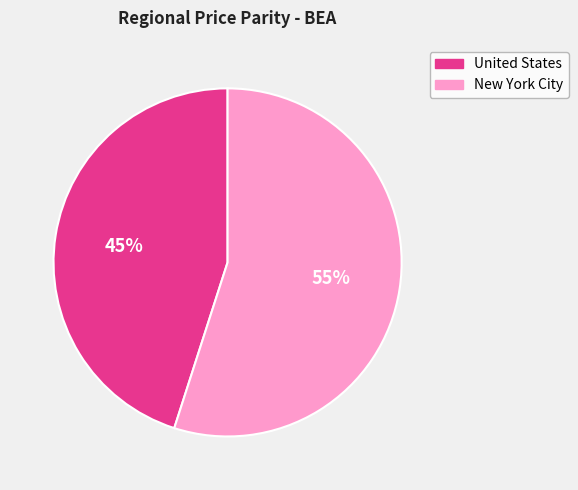

Which category has the biggest portion of the pie?

New York City